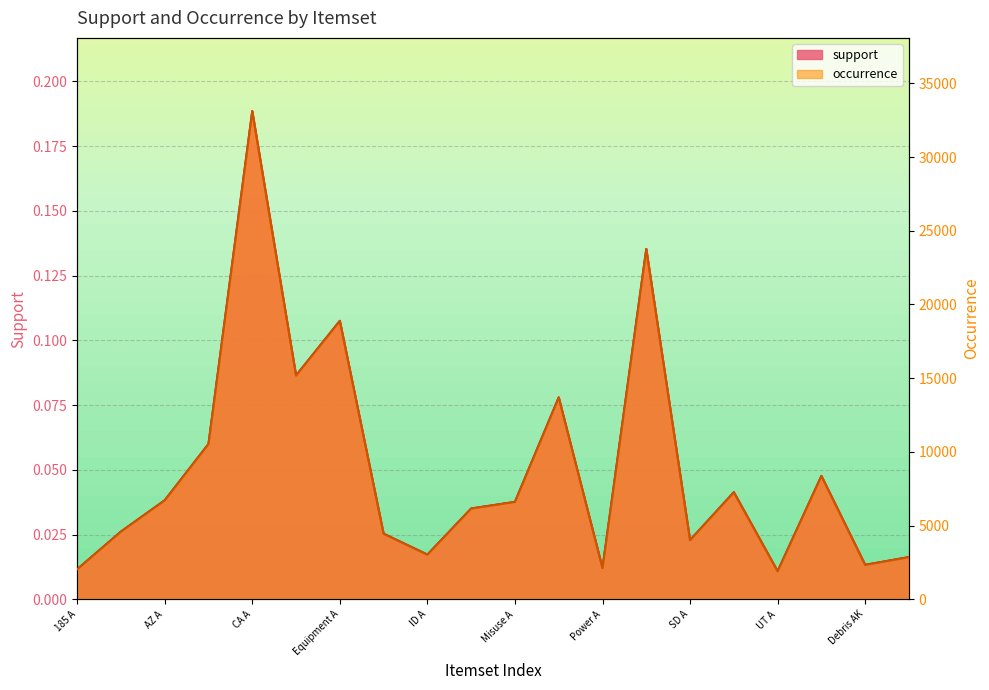

At which label is support closest to 0?

UT A